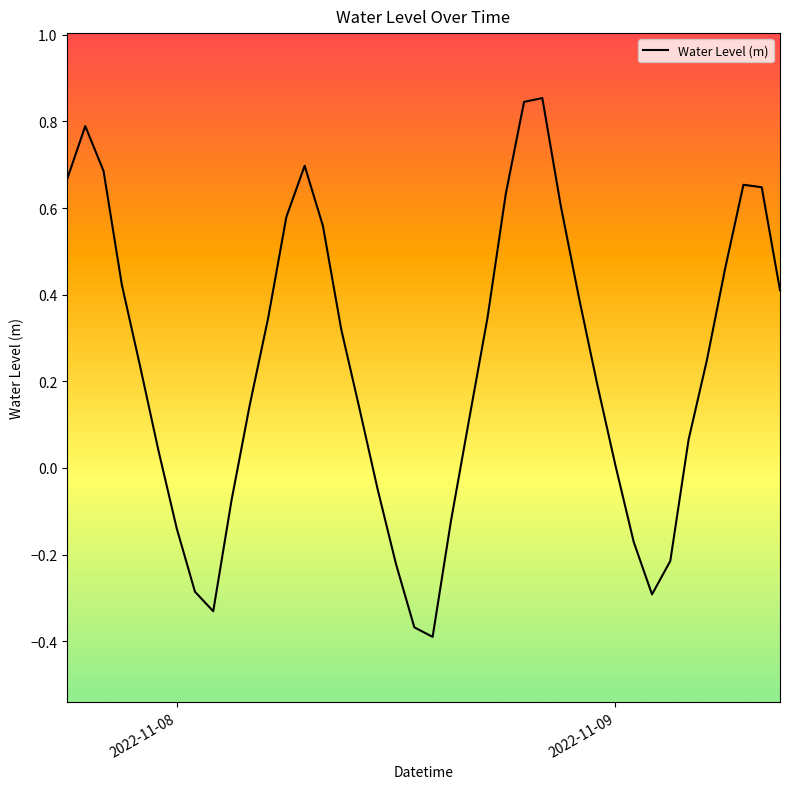

Does the chart have visible grid lines?

No